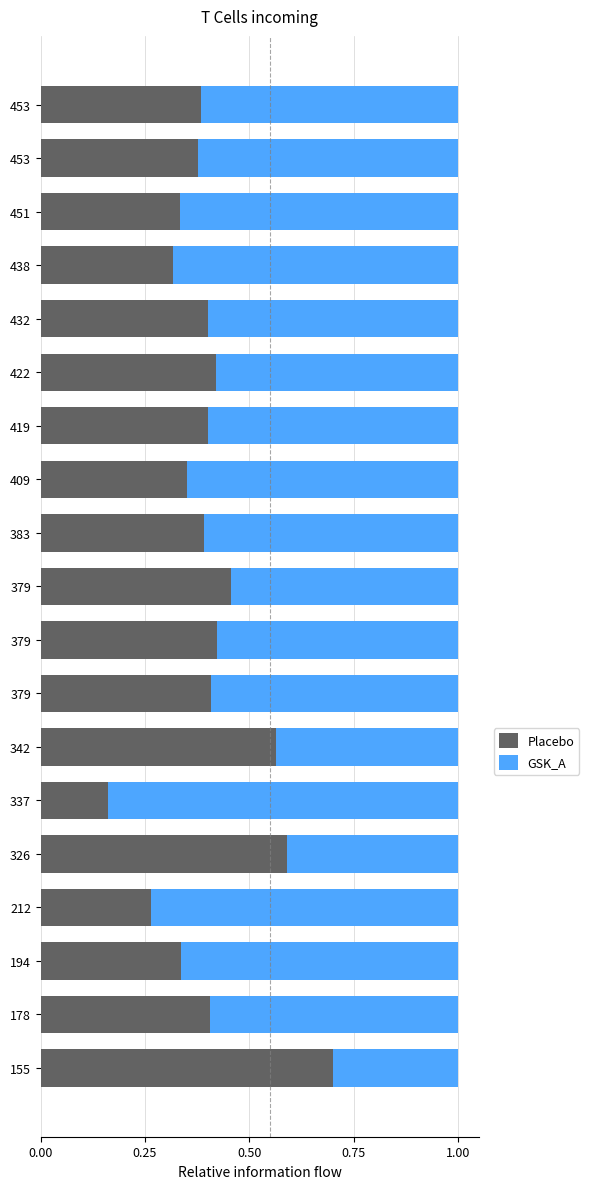

What is the value of the GSK_A bar at the 9th from the left?

0.6